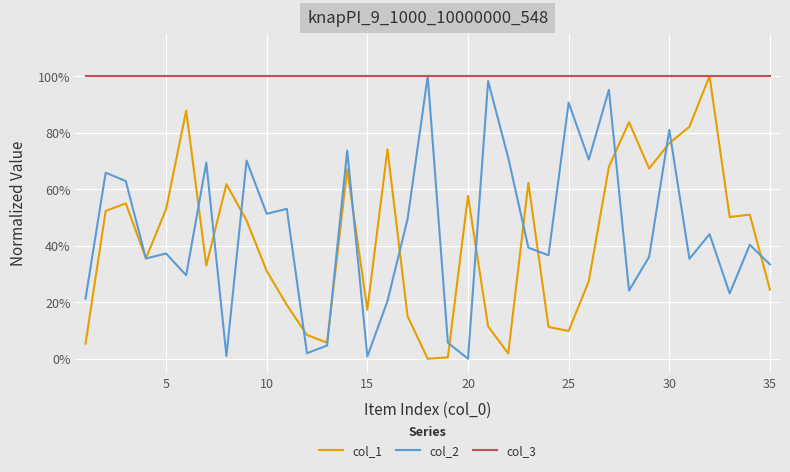

Rank the series by their maximum value, from highest to lowest.

col_1, col_2, col_3